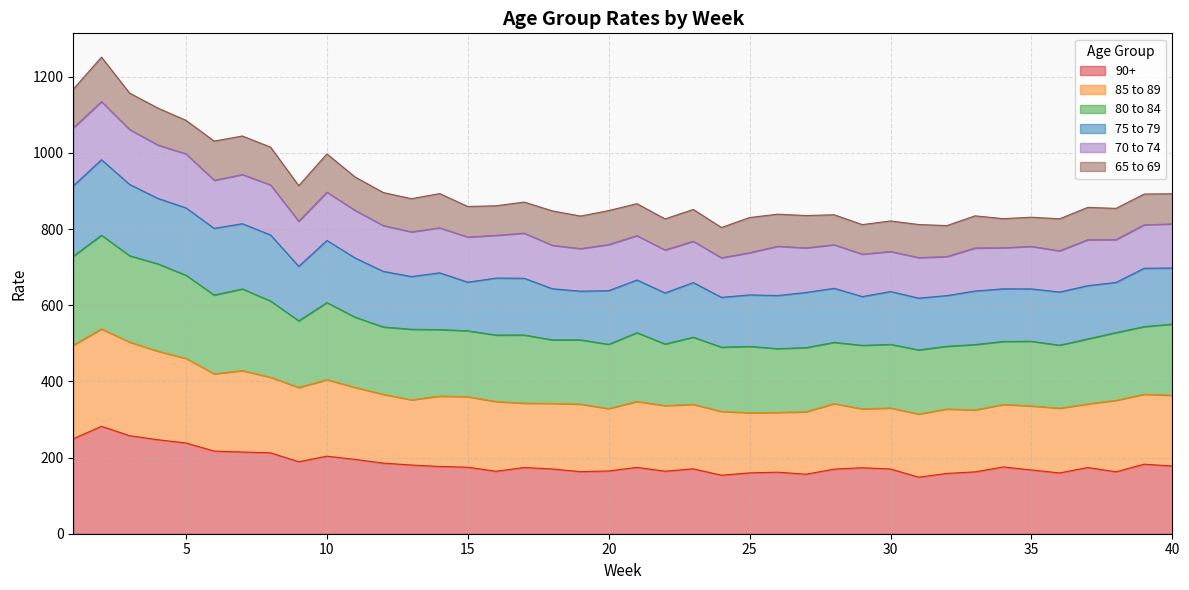

True or false: 90+ and 85 to 89 intersect in this chart.

False